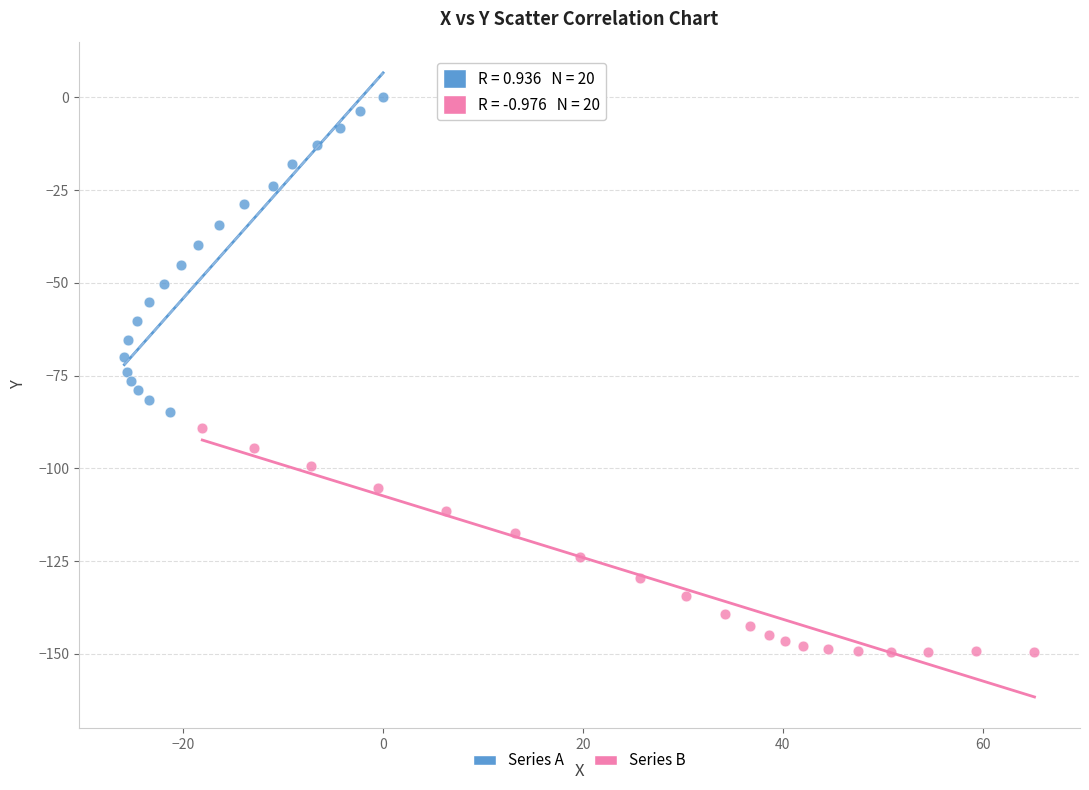

Which series has the widest spread of Y values?

Series A